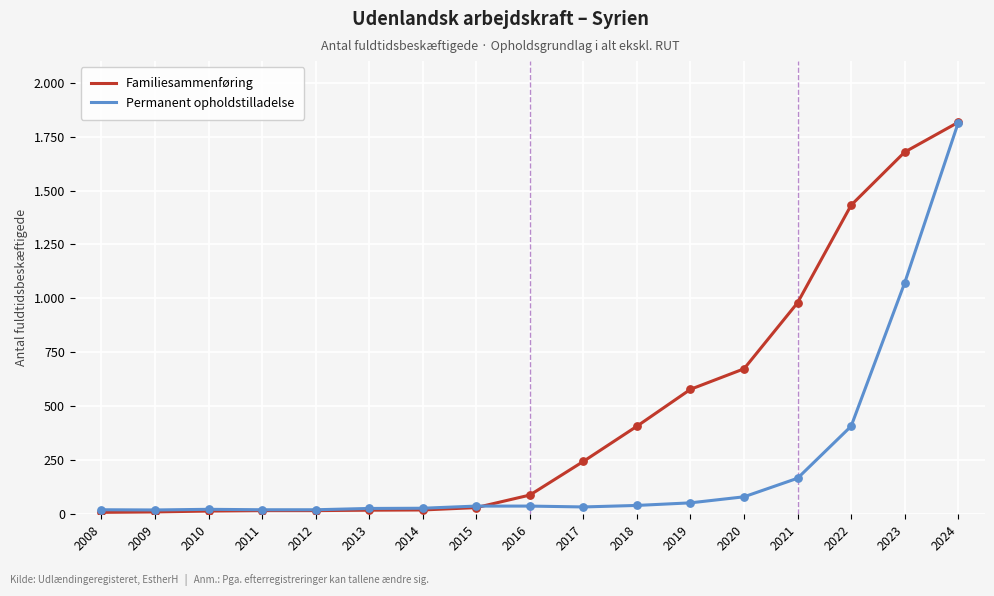

Does the chart have visible grid lines?

Yes